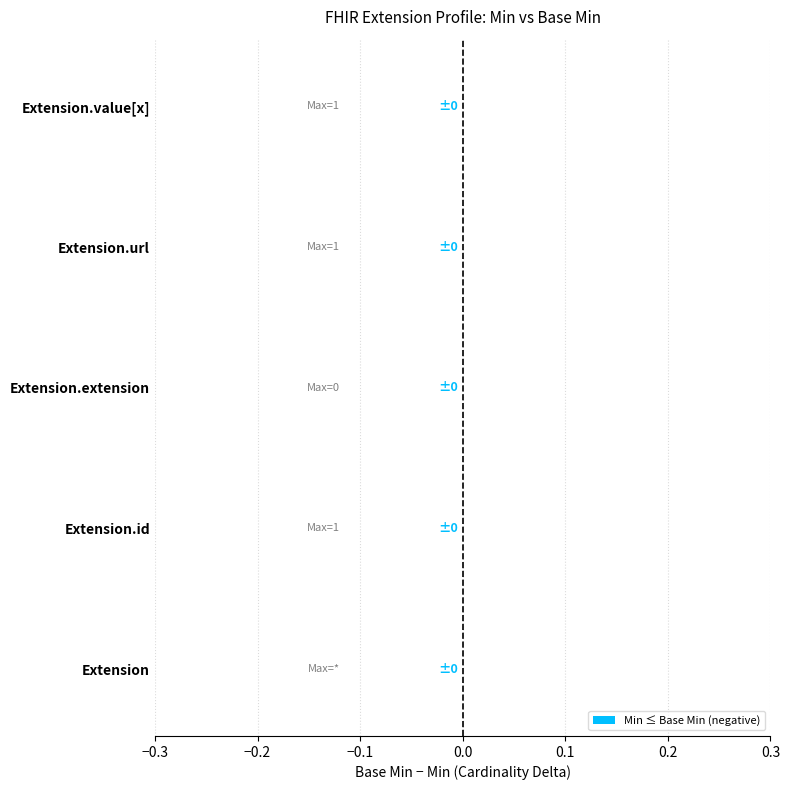

Does the chart contain any negative values?

No